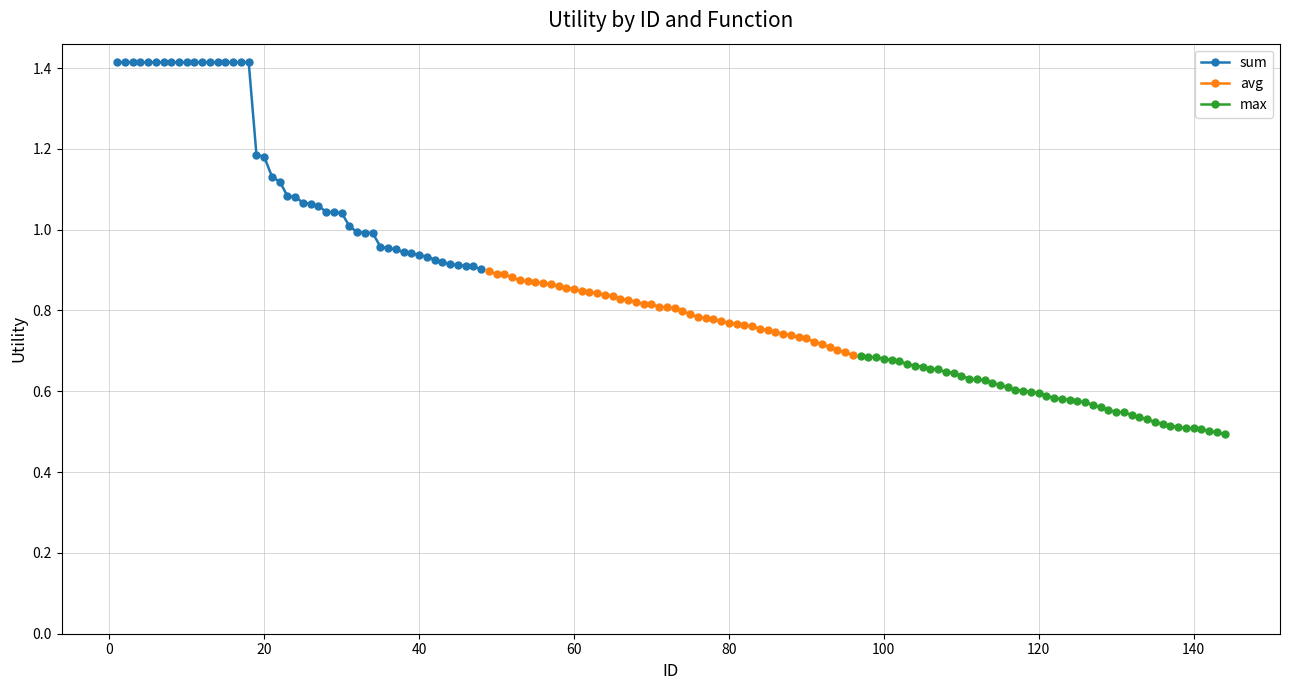

True or false: sum and avg intersect in this chart.

False